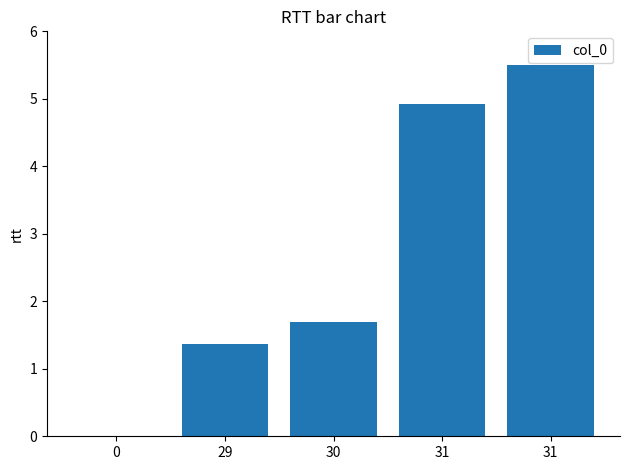

What is the difference between the second highest and minimum values?

4.9